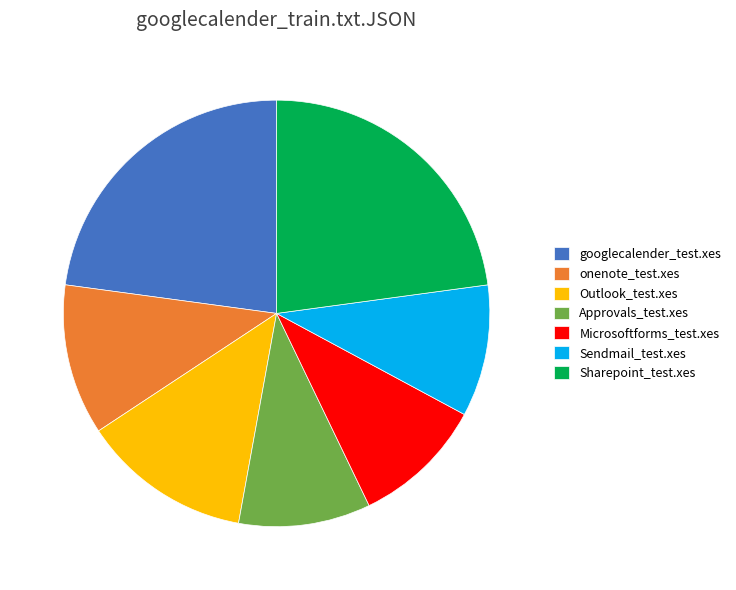

Approximately how many times larger is the value at Microsoftforms_test.xes compared to Sharepoint_test.xes?

0.4